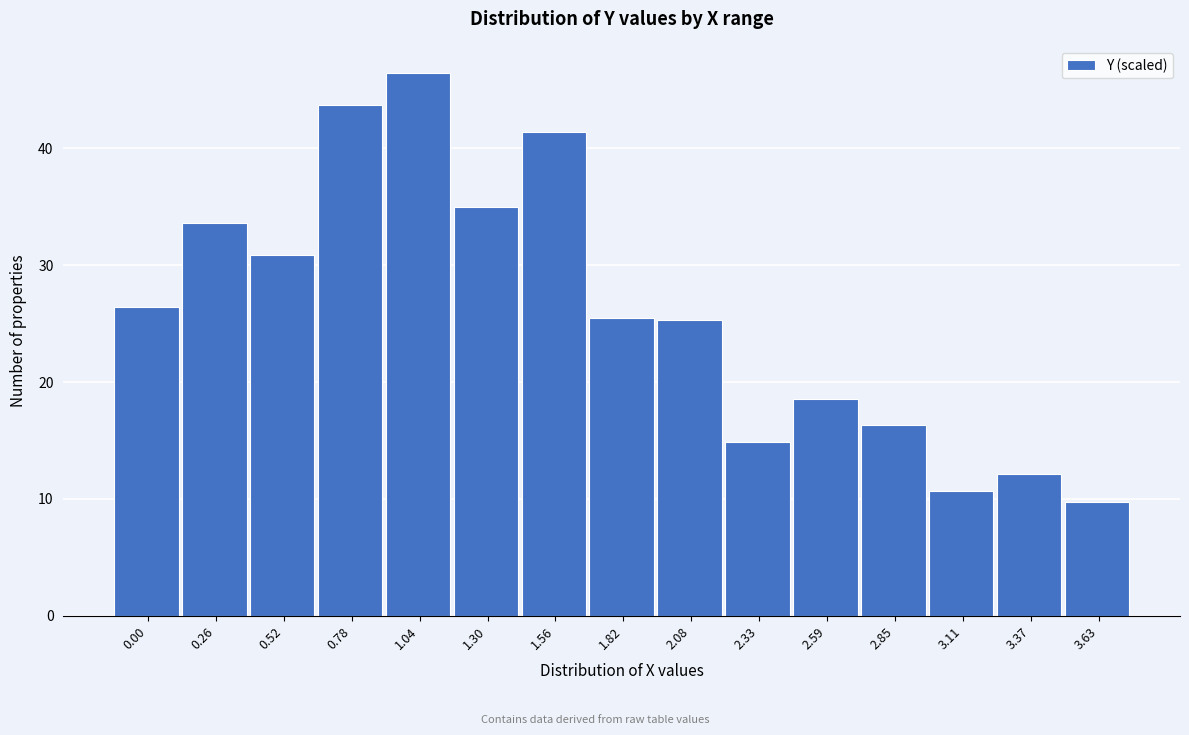

Read the value at 0.26.

33.6